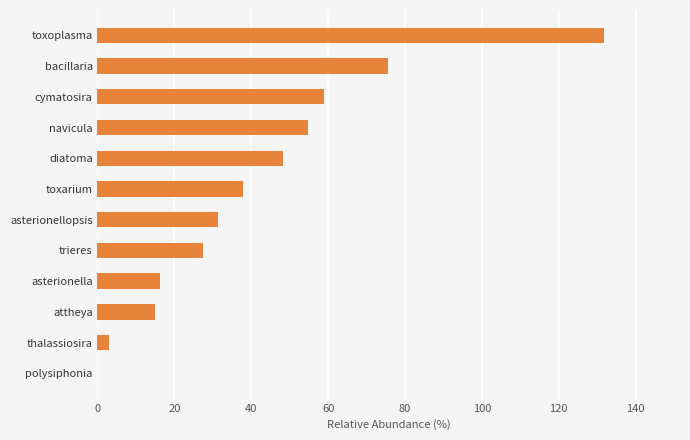

Which label corresponds to the largest value in the chart?

toxoplasma